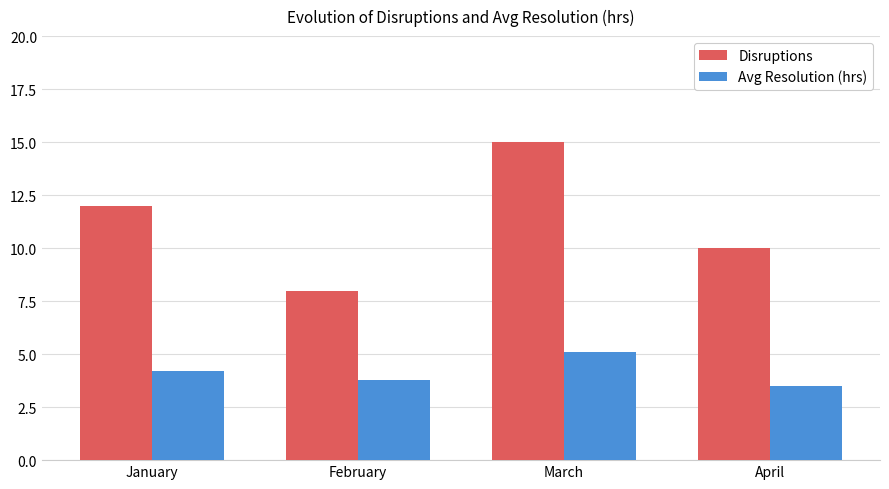

Is the value of Disruptions at January greater than the value of Avg Resolution (hrs) at April?

Yes